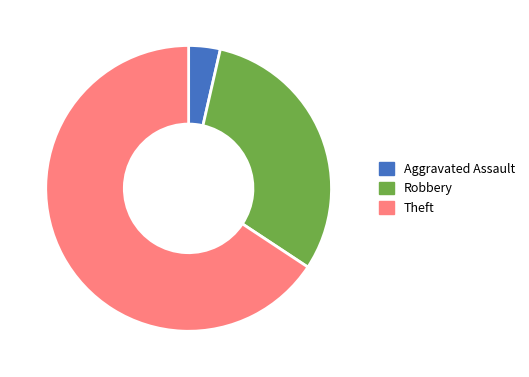

True or false: Theft accounts for 55% of the total.

False